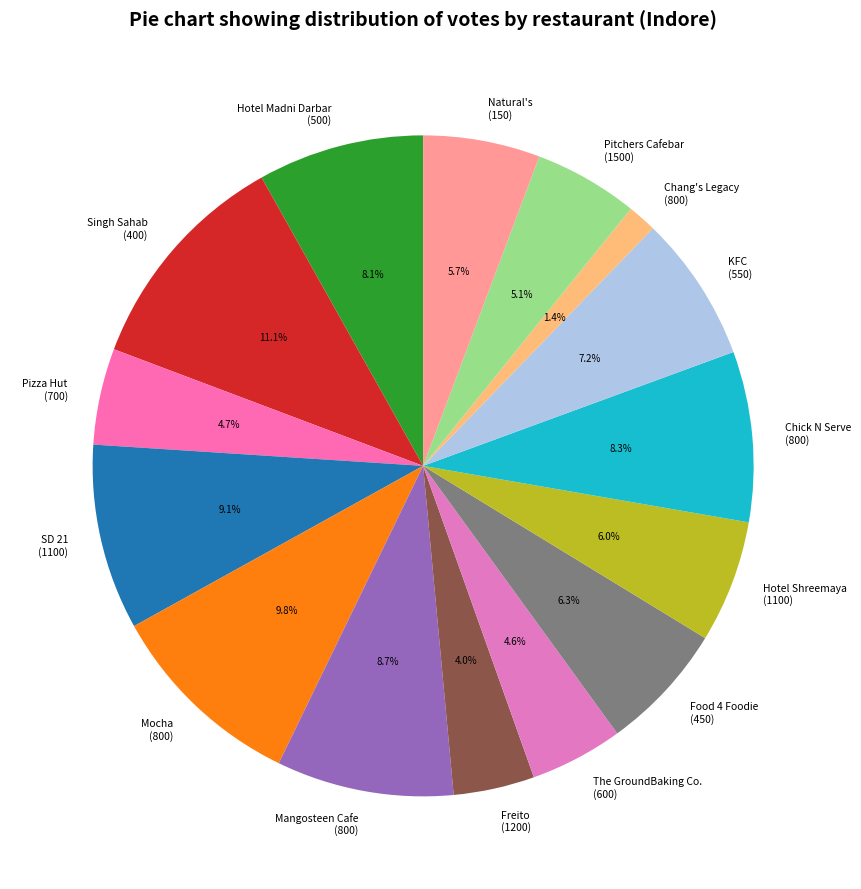

Combined, do Natural's (150) and The GroundBaking Co. (600) account for over 50%?

No